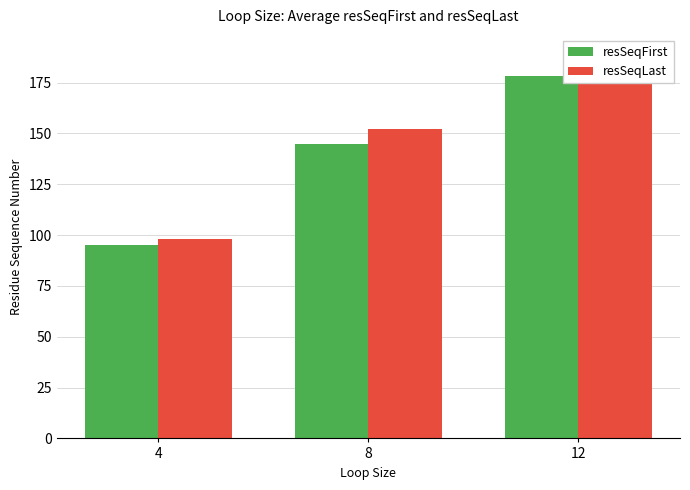

What are all the series names shown in the legend?

resSeqFirst, resSeqLast